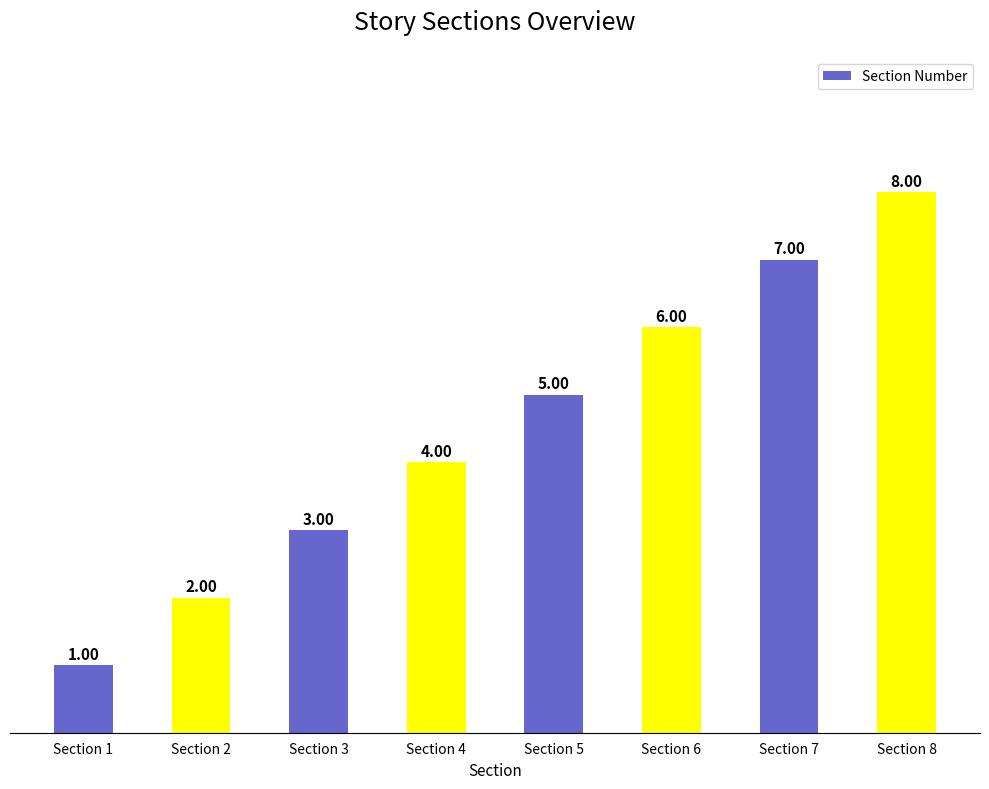

What is the sum of all values?

36